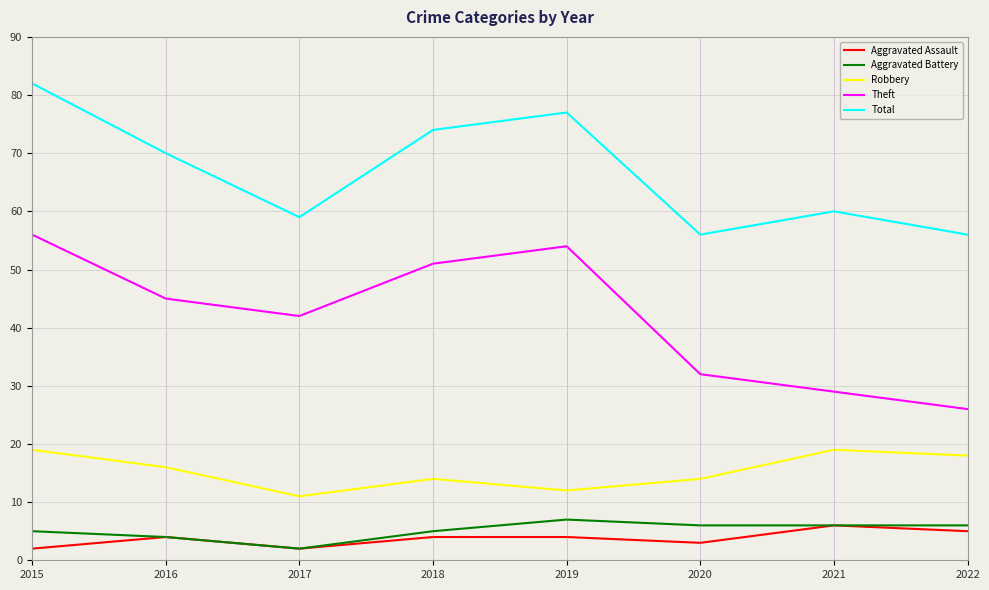

What is the lowest value of the Total series?

56